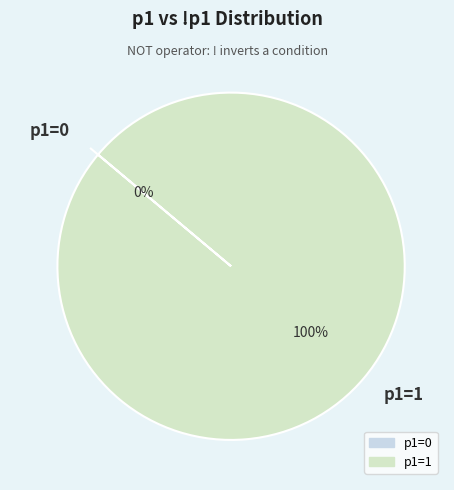

To the nearest percent, what is the difference between the largest and smallest slice percentages?

100%